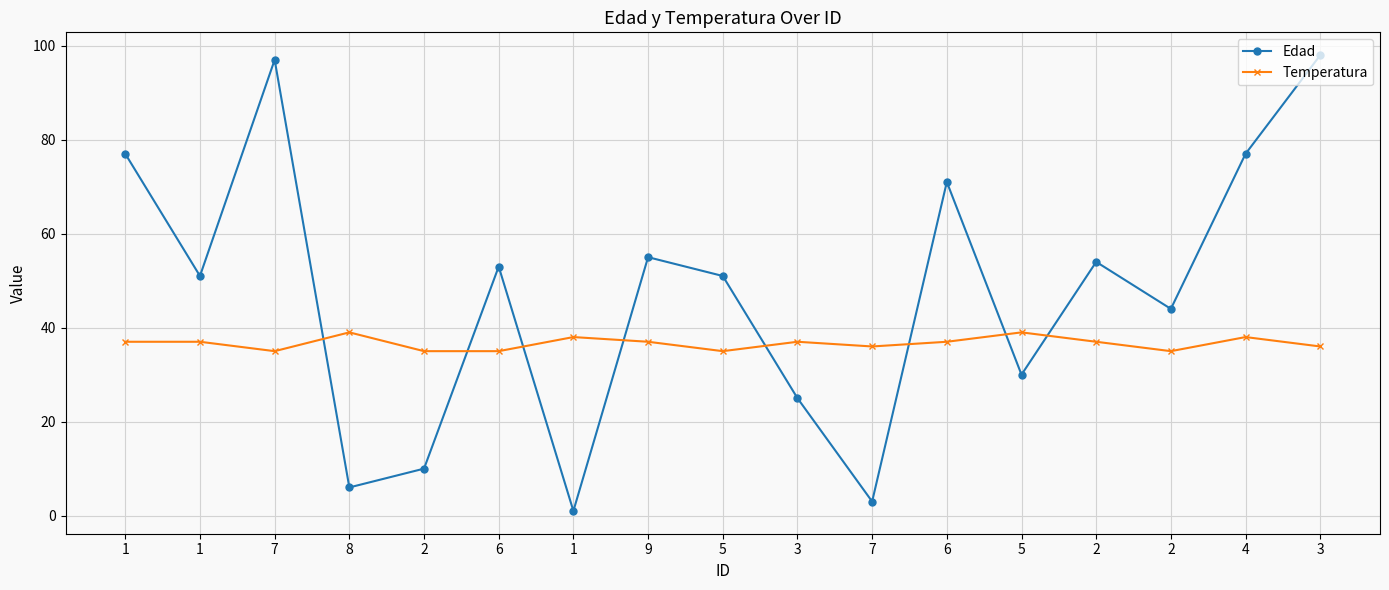

What is the value of the Temperatura point at the 3rd from the left?

35